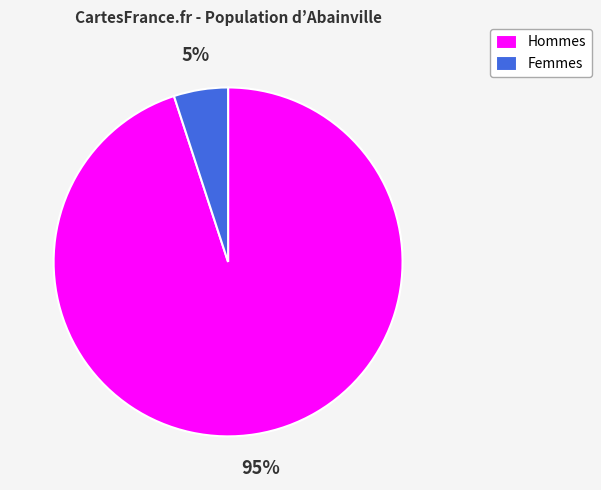

How many segments does this pie chart have?

2